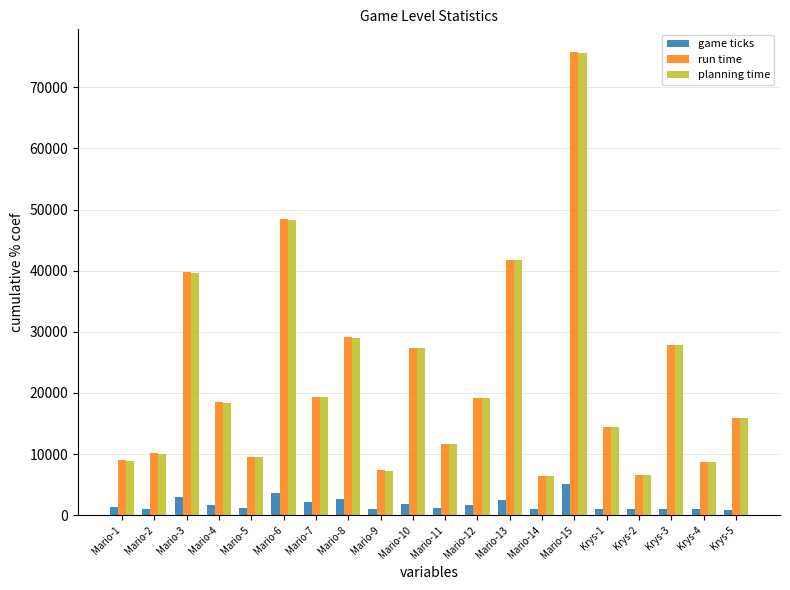

Which series has the widest spread of values?

run time